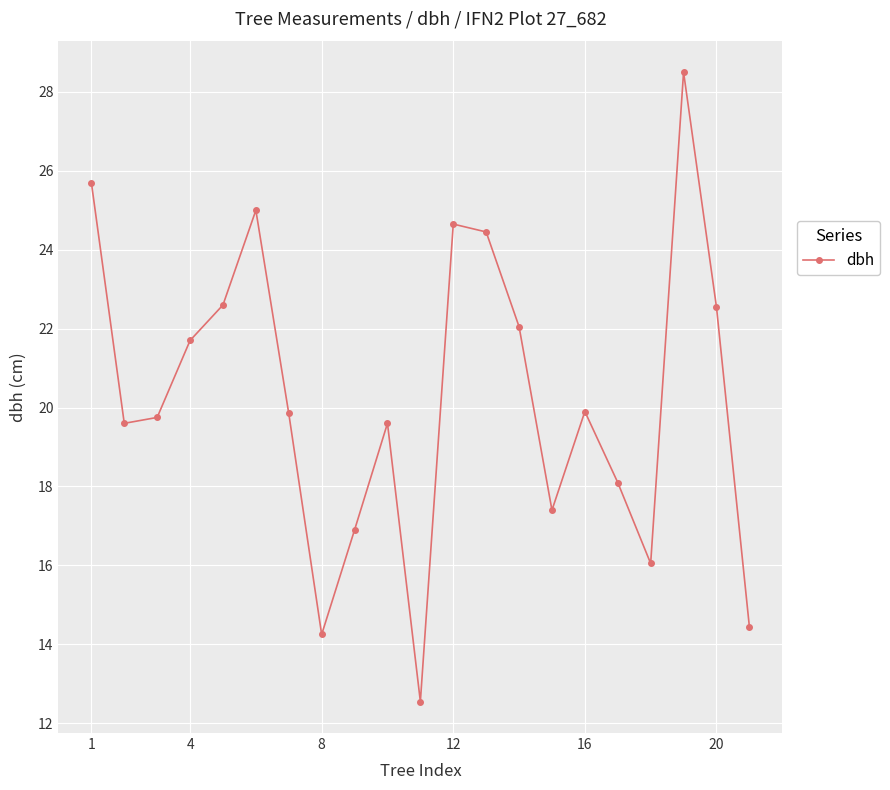

What is the average value?

20.3